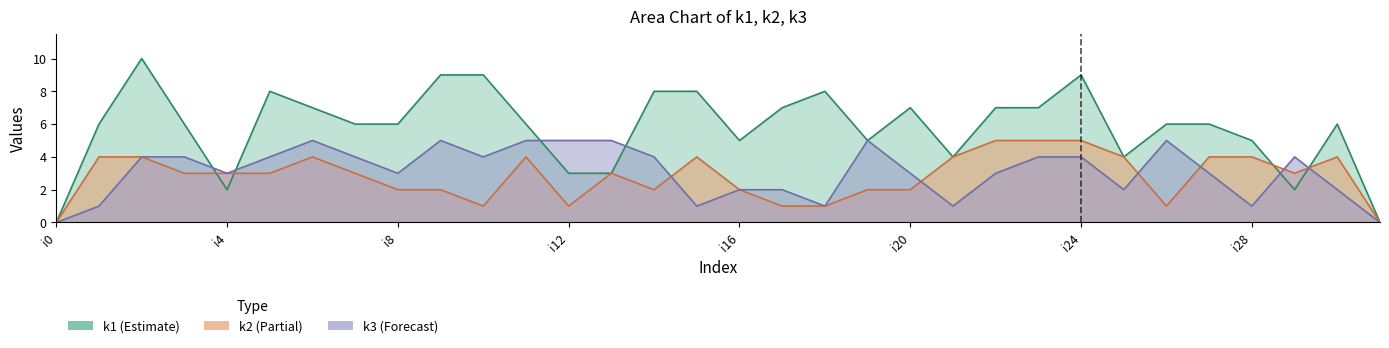

At which label does k3 reach its peak?

i6